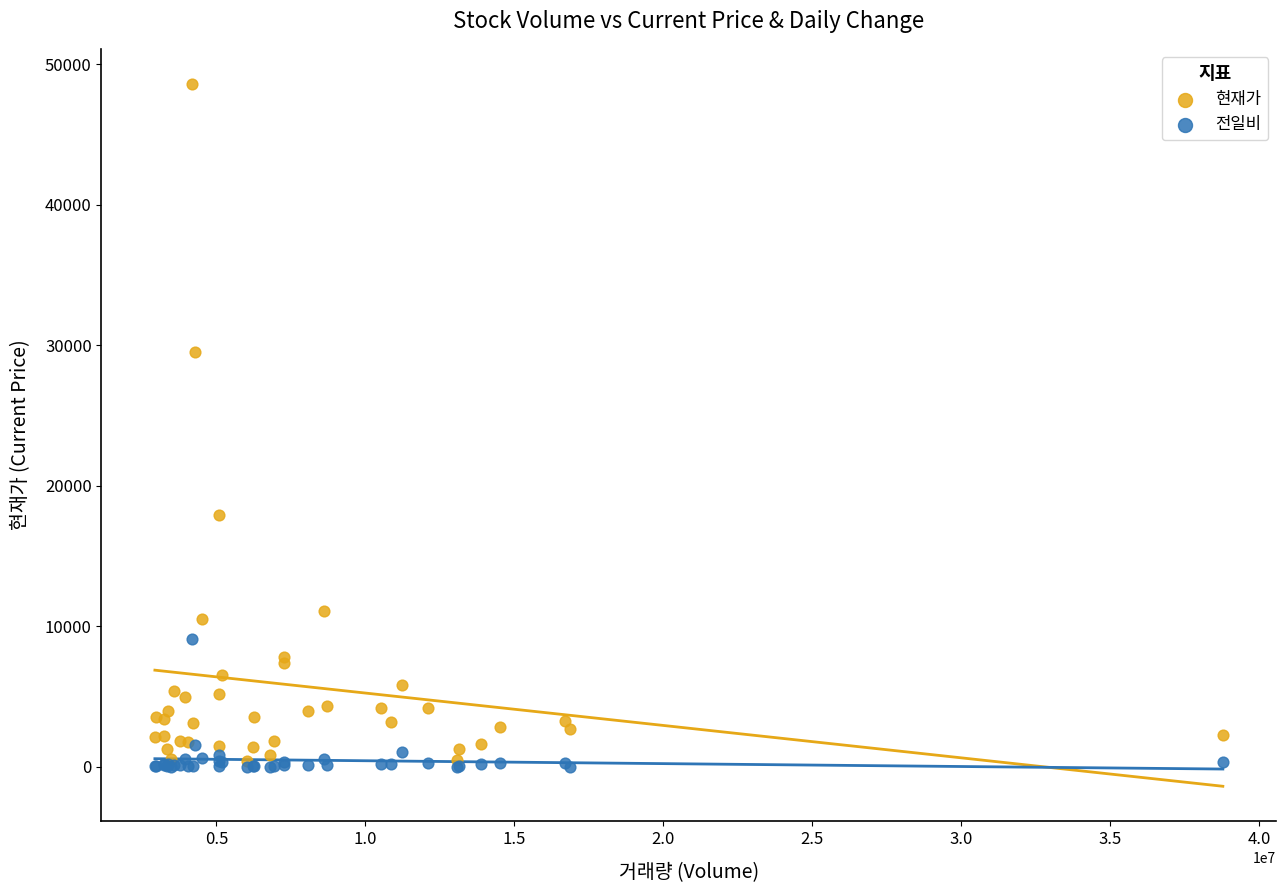

What are all the series names shown in the legend?

현재가, 전일비